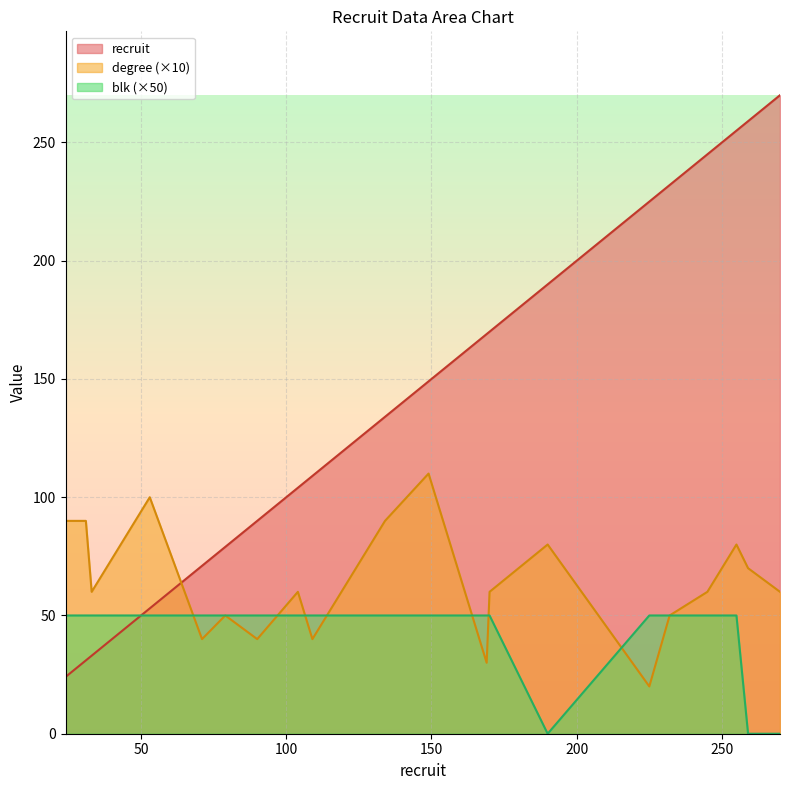

At which category is the sum across all series the highest?

255